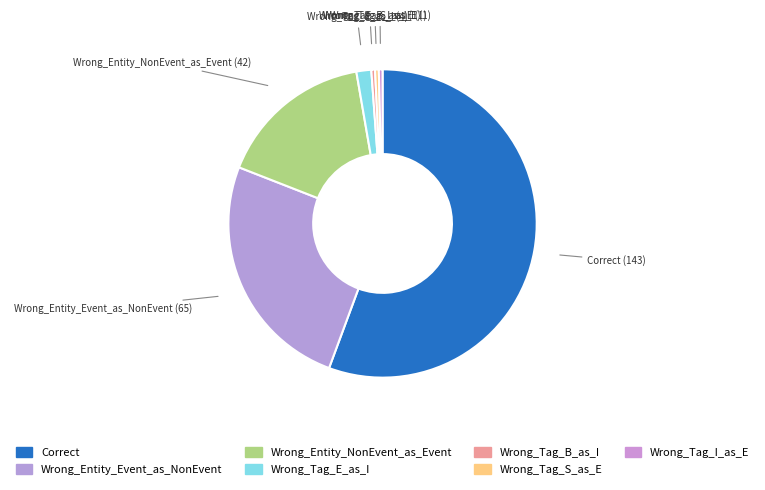

How many slices are in this pie chart?

7